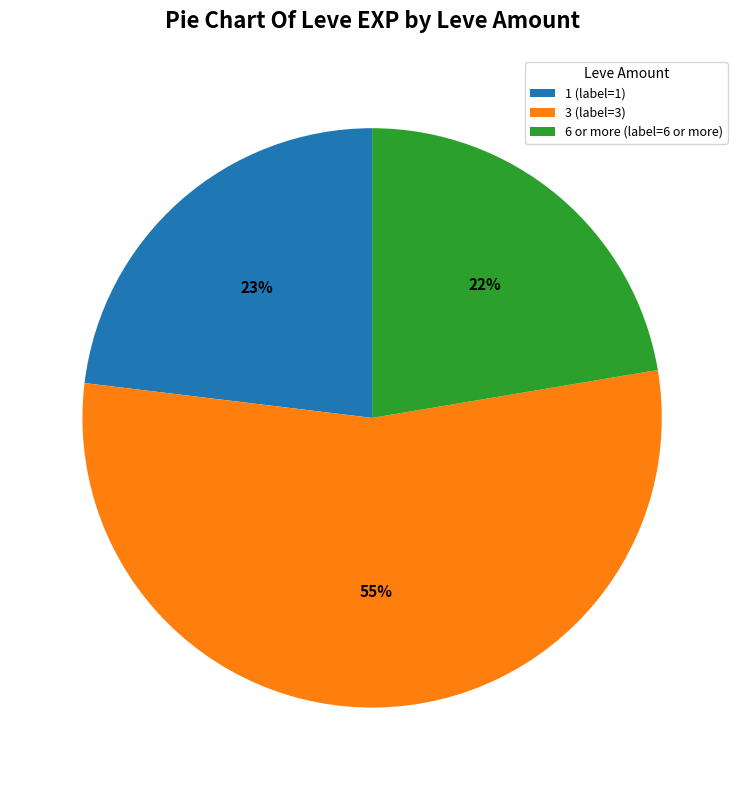

How many segments does this pie chart have?

3